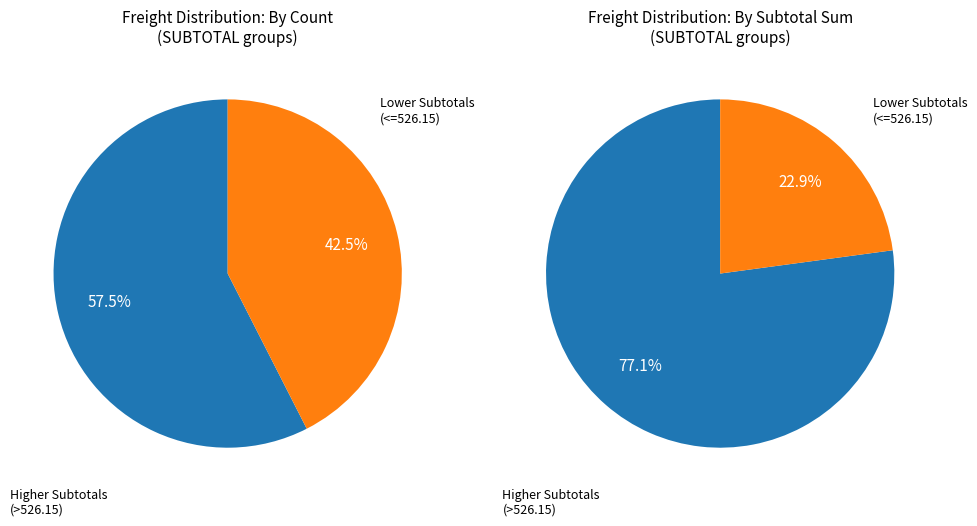

Between 1136.75 and 924.76, which is larger?

1136.75